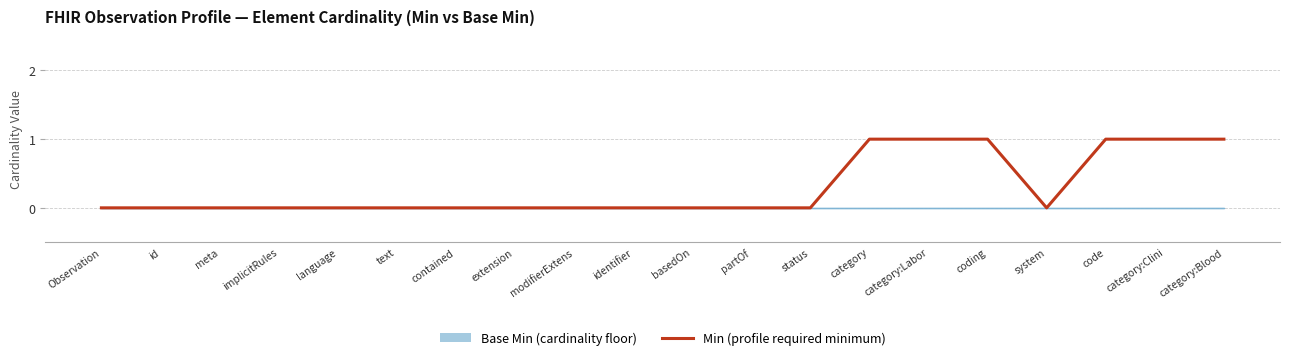

What is the sum of the values at Observation and category:Blood?

1